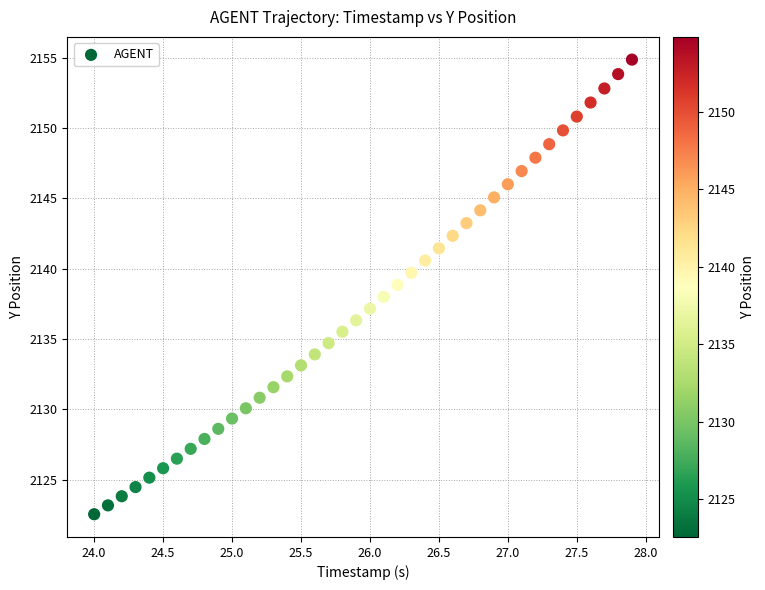

What is the range of X values (max minus min)?

3.9